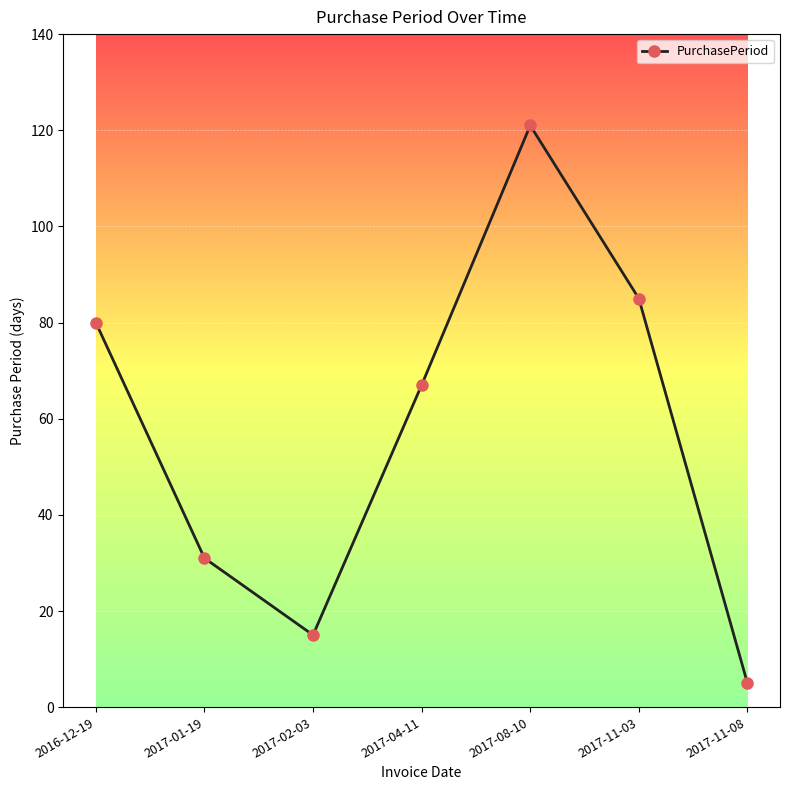

Reading right to left, what are all the values shown in this chart?

2017-11-08=5	2017-11-03=85	2017-08-10=121	2017-04-11=67	2017-02-03=15	2017-01-19=31	2016-12-19=80